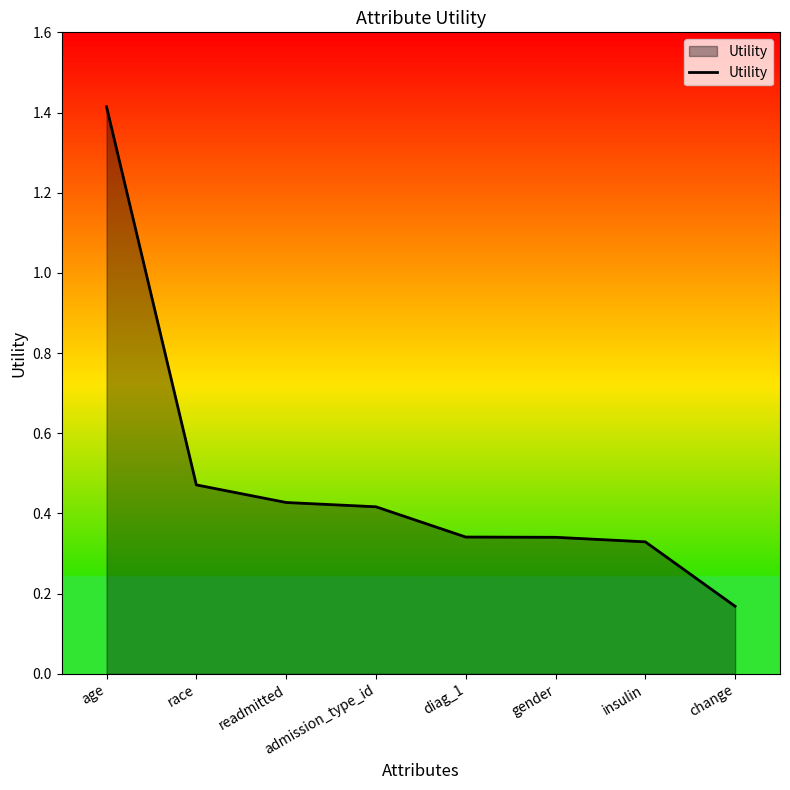

How many lines are shown in the chart?

1